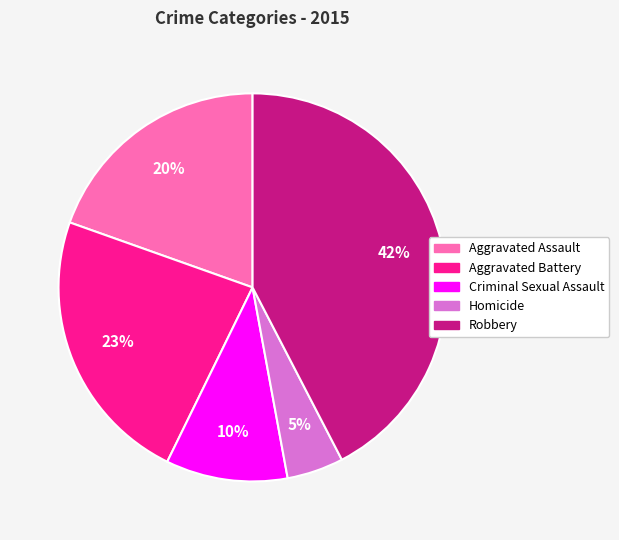

How many slices are in this pie chart?

5